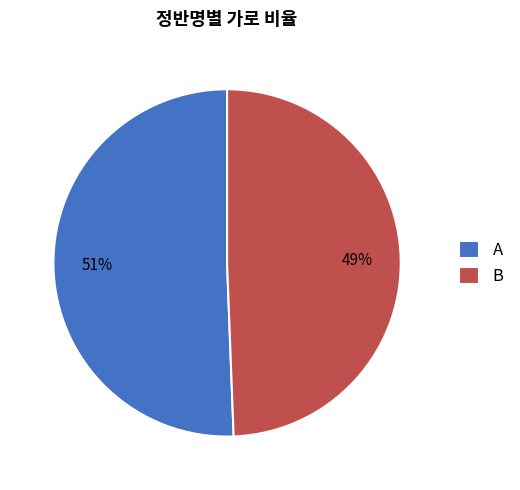

Combined, do B and A account for over 50%?

Yes